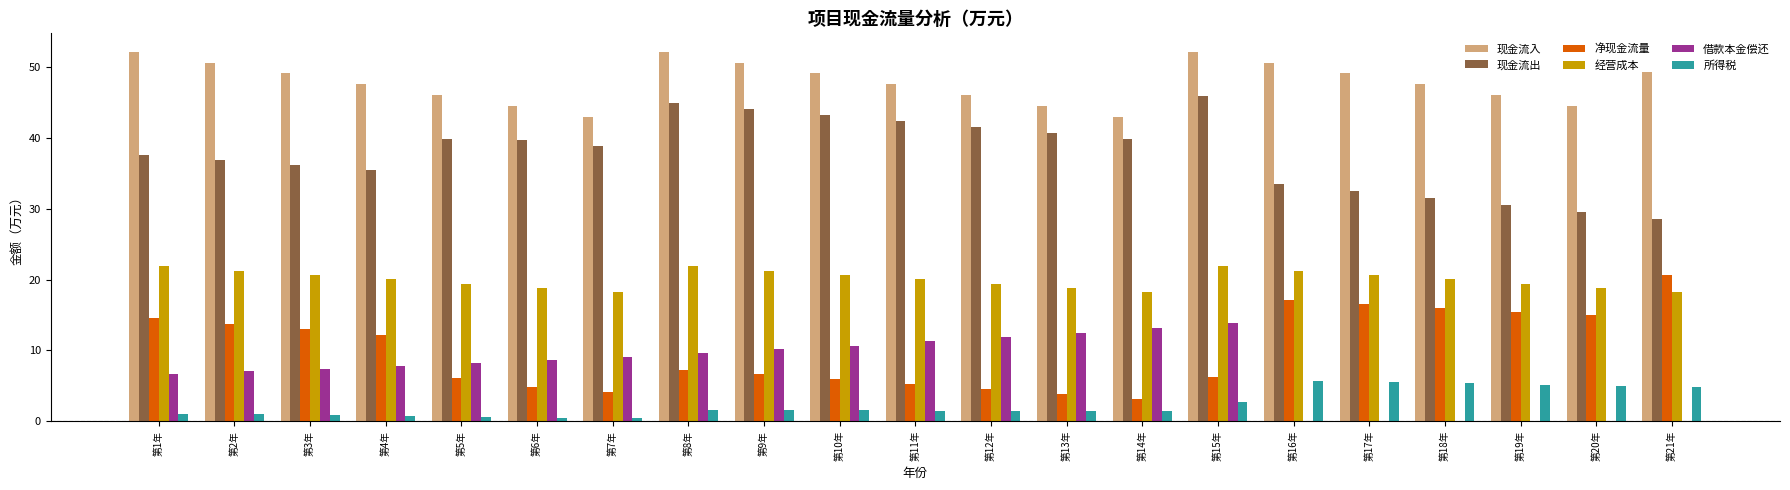

Where is 所得税 nearest to the value 3?

第15年